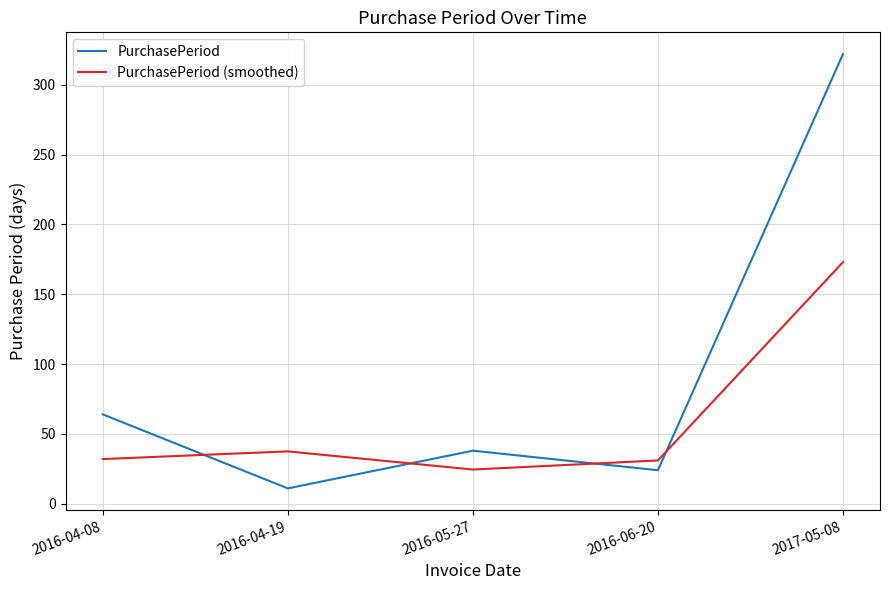

At 2016-04-08, list the series in order from largest to smallest.

PurchasePeriod, PurchasePeriod (smoothed)